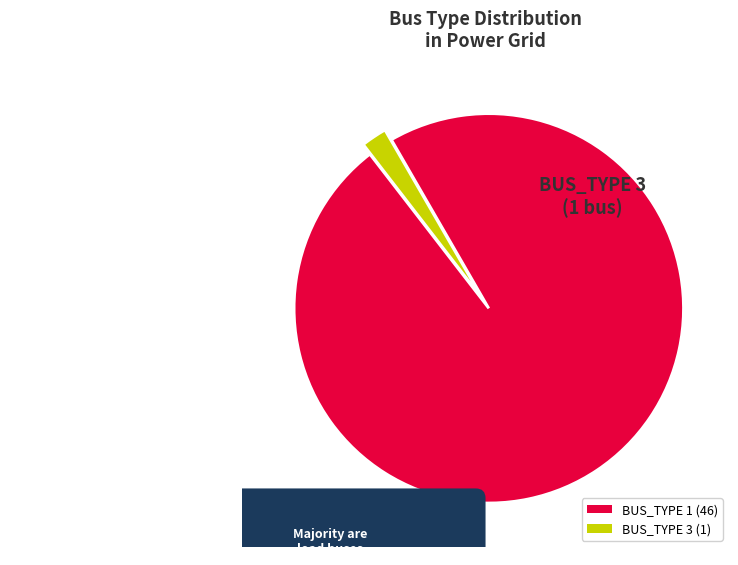

Is it true that BUS_TYPE 3 is 2% of the pie?

True